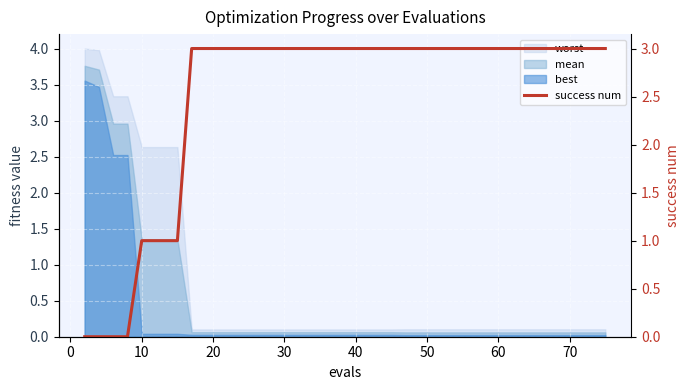

What is the average value?

2